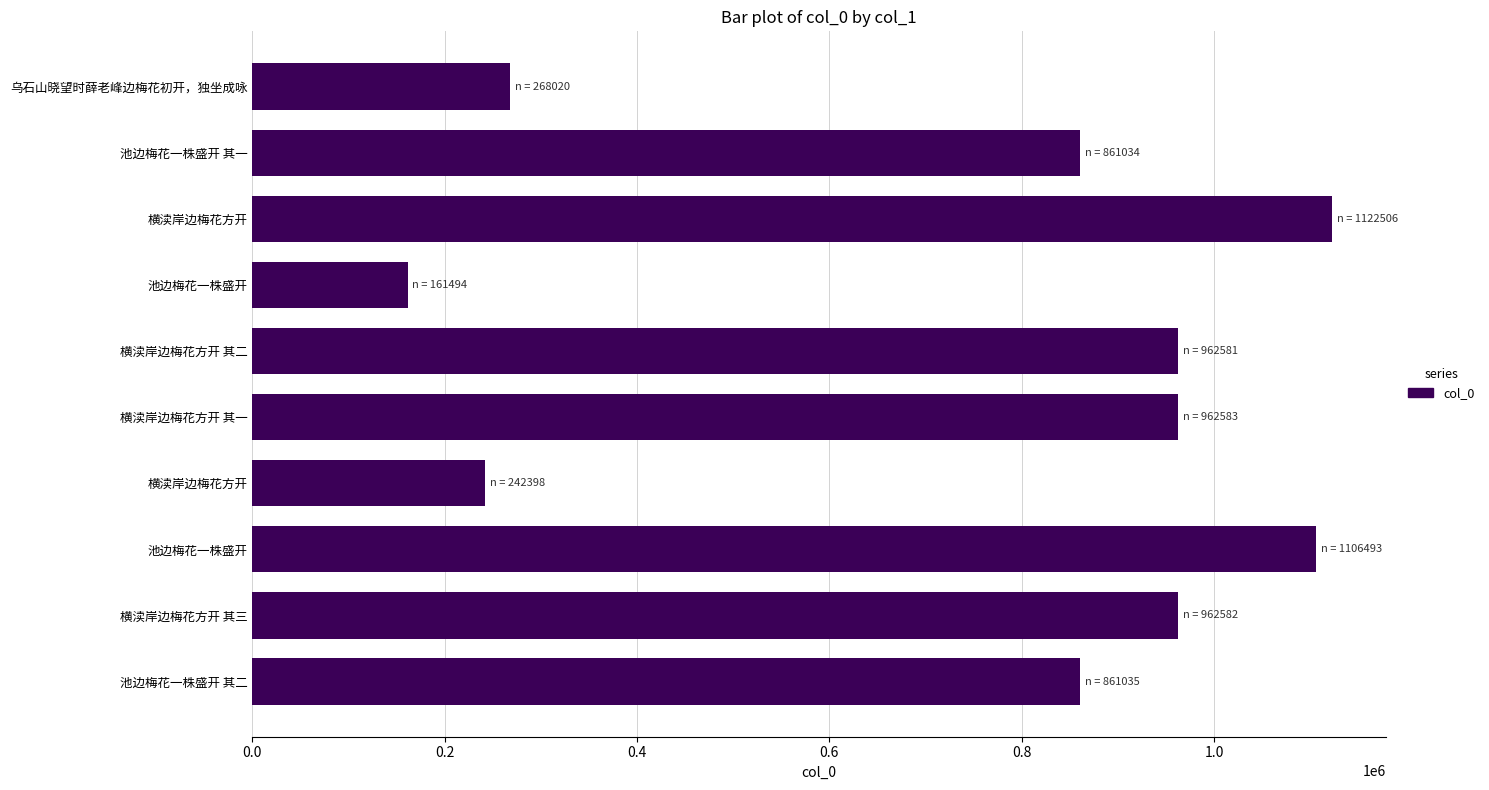

Count the number of categories in the chart.

10